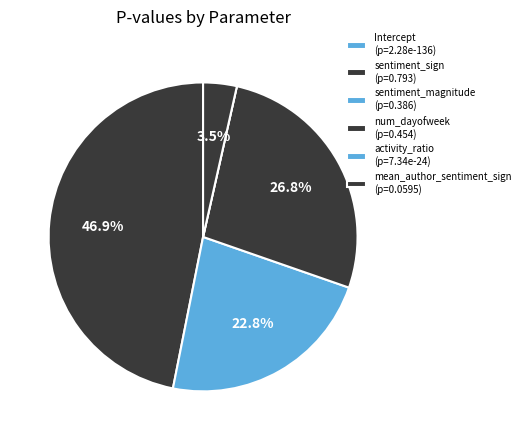

Is there any slice that represents more than half of the pie?

No